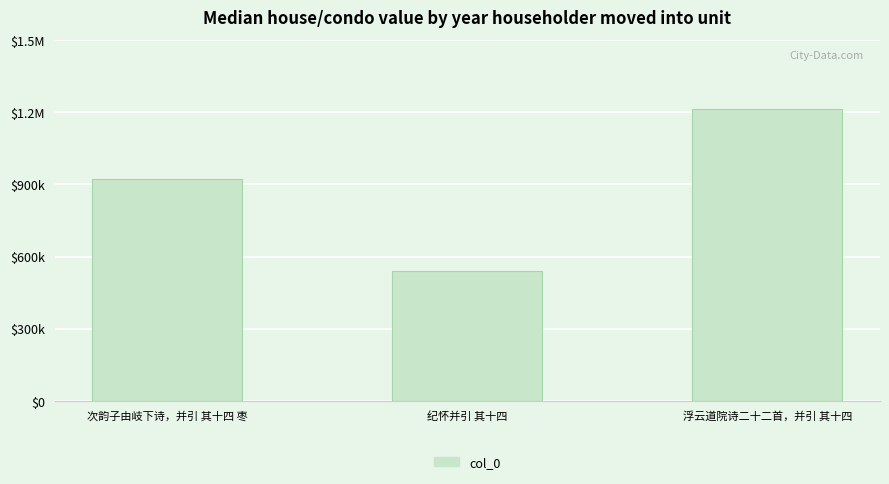

What is the sum of all values?

2676570